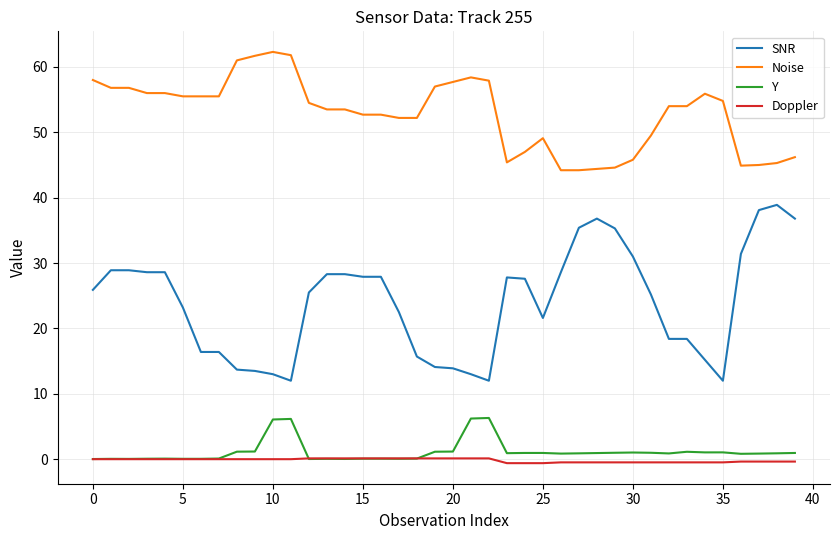

Which series has the largest total across all categories?

Noise